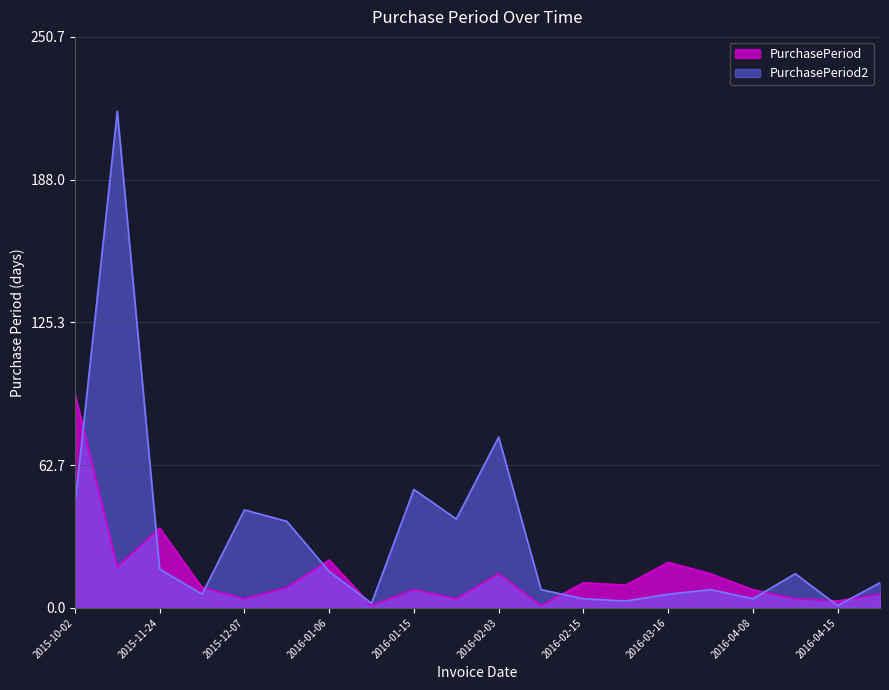

What is the label of the 20th point from the right?

2015-10-02